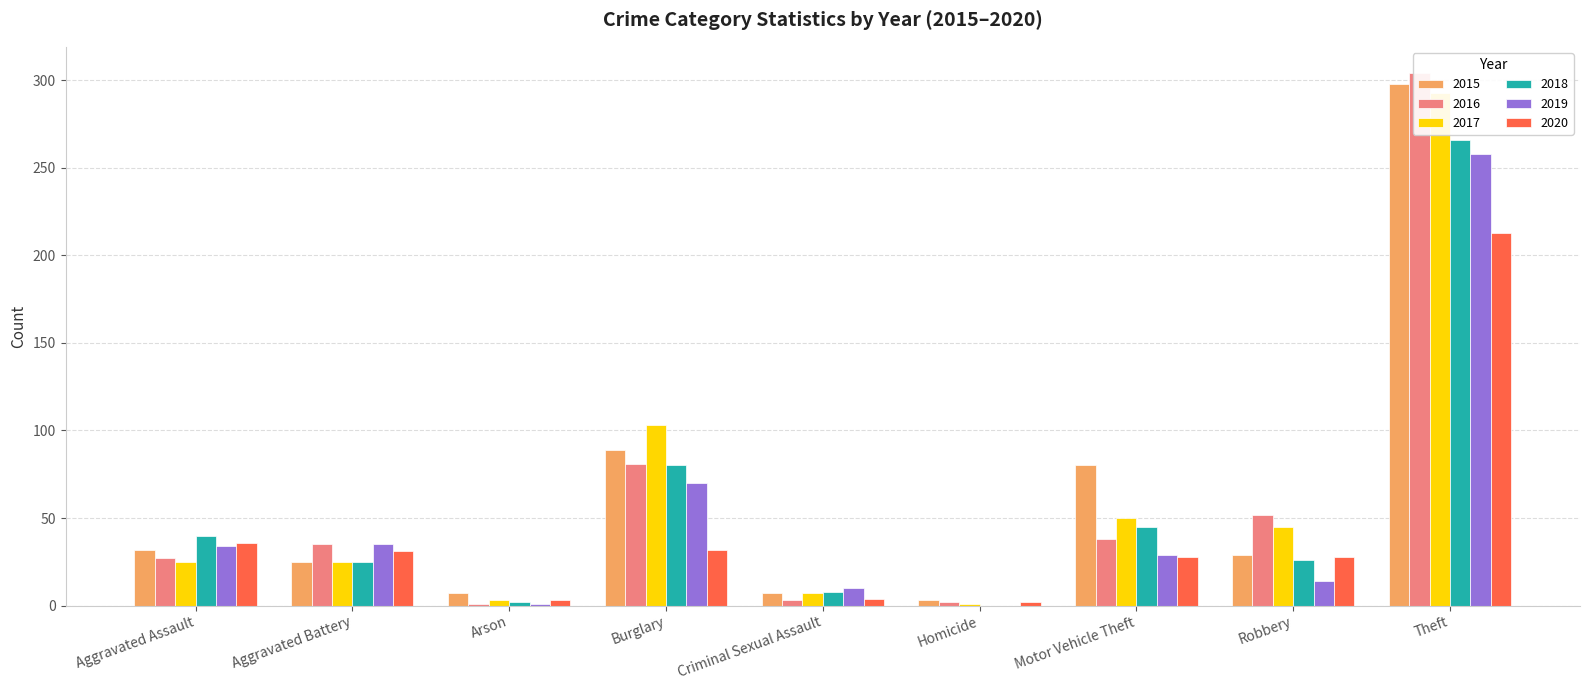

The value of 2016 at Criminal Sexual Assault is 1. True or false?

False